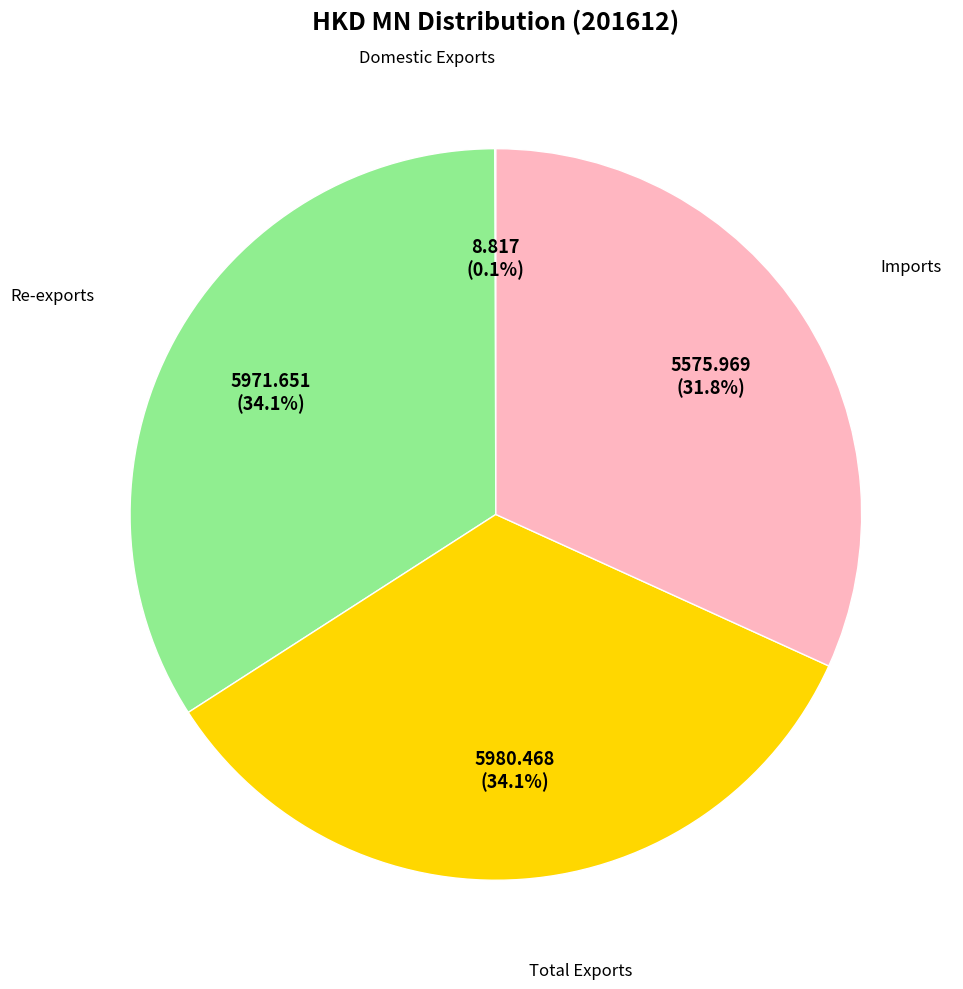

Is there a majority slice in this chart?

No